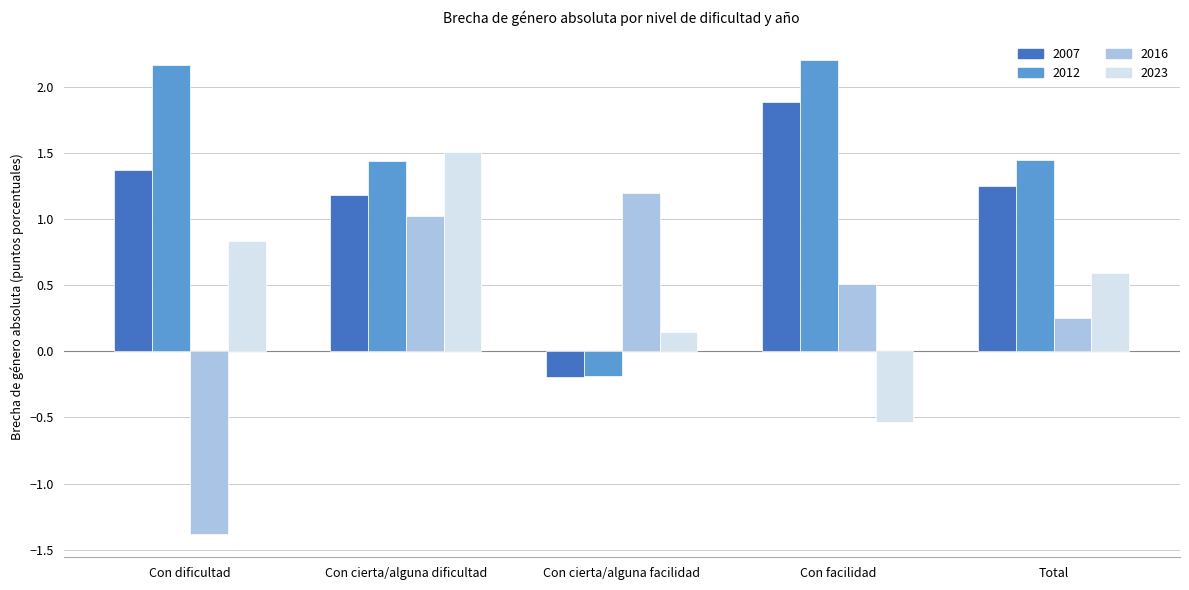

How many values in the 2023 series exceed 0?

4